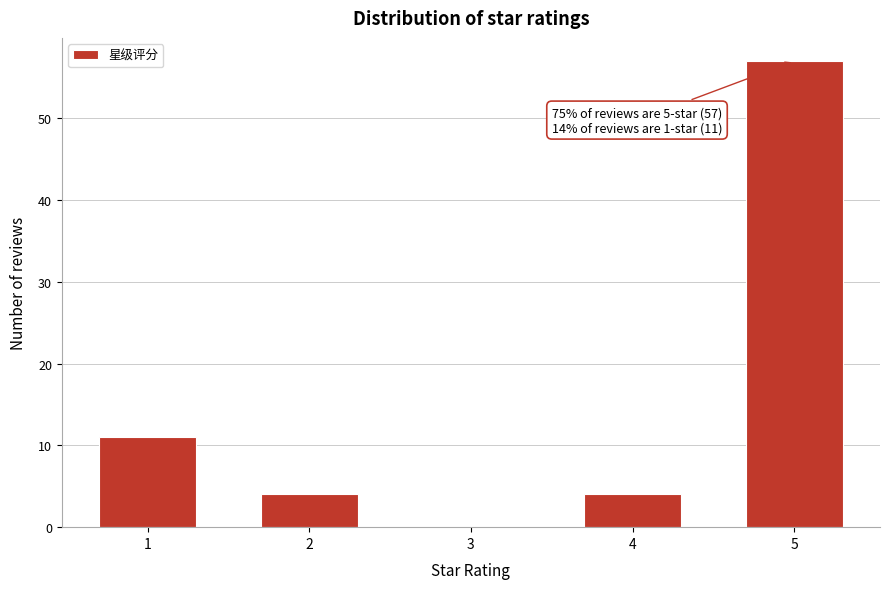

Reading left to right, transcribe all the data shown in this chart.

1=11	2=4	3=0	4=4	5=57